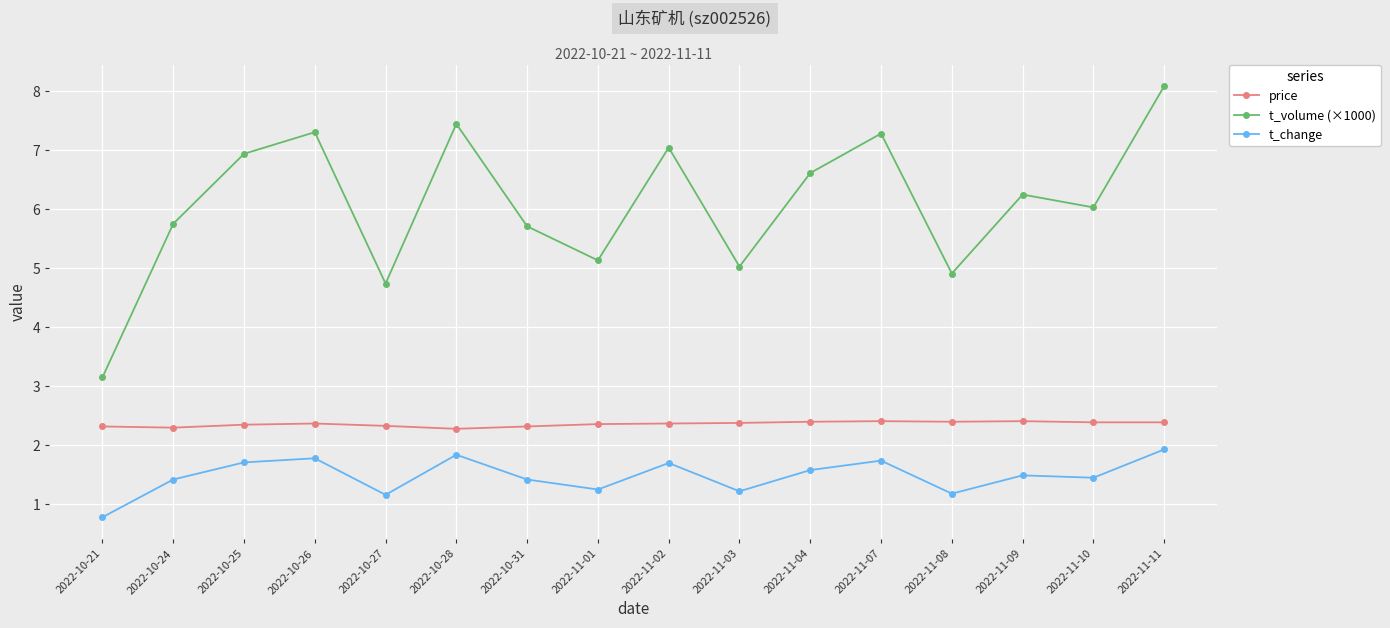

Is it true that price equals 2.3 at 2022-10-24?

True